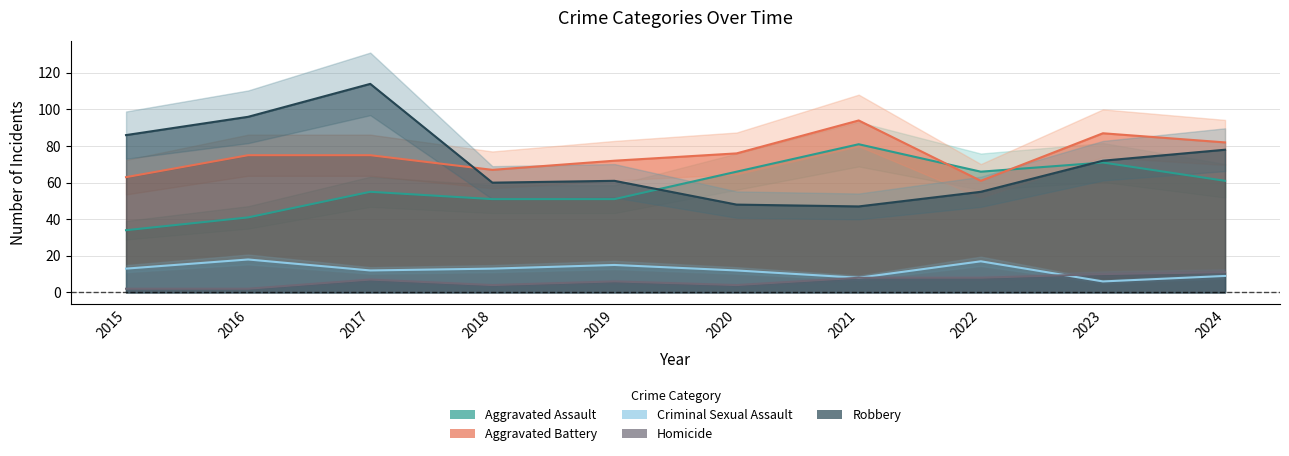

How many values in the Aggravated Battery series are below 75?

4